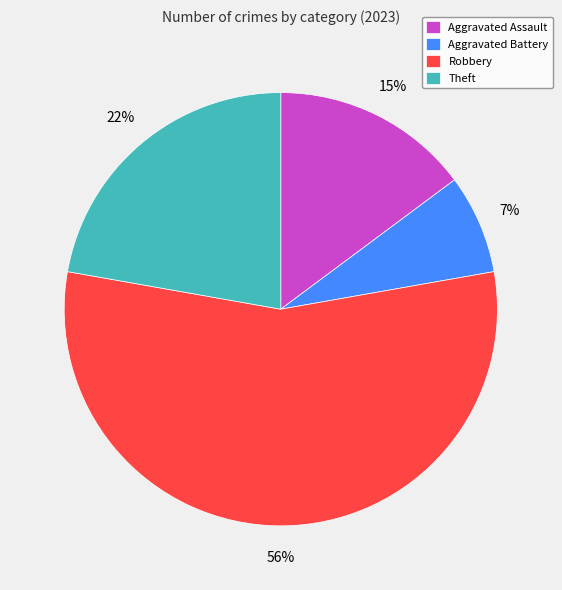

True or false: Theft accounts for 22% of the total.

True